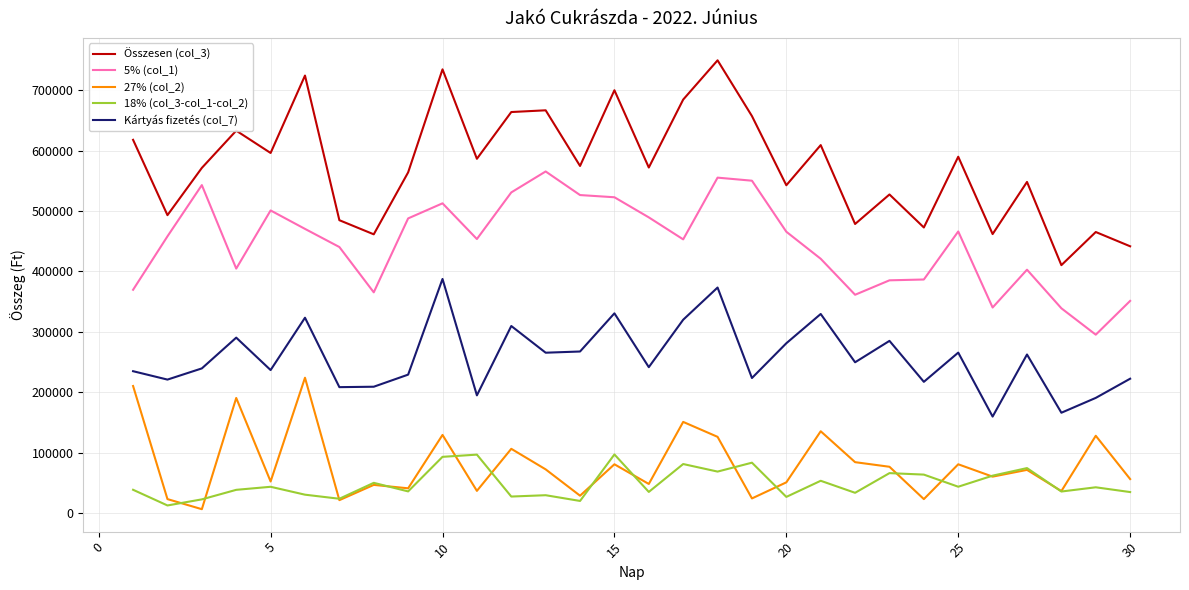

What is the difference between the second highest and minimum values in the Összesen (col_3) series?

324339